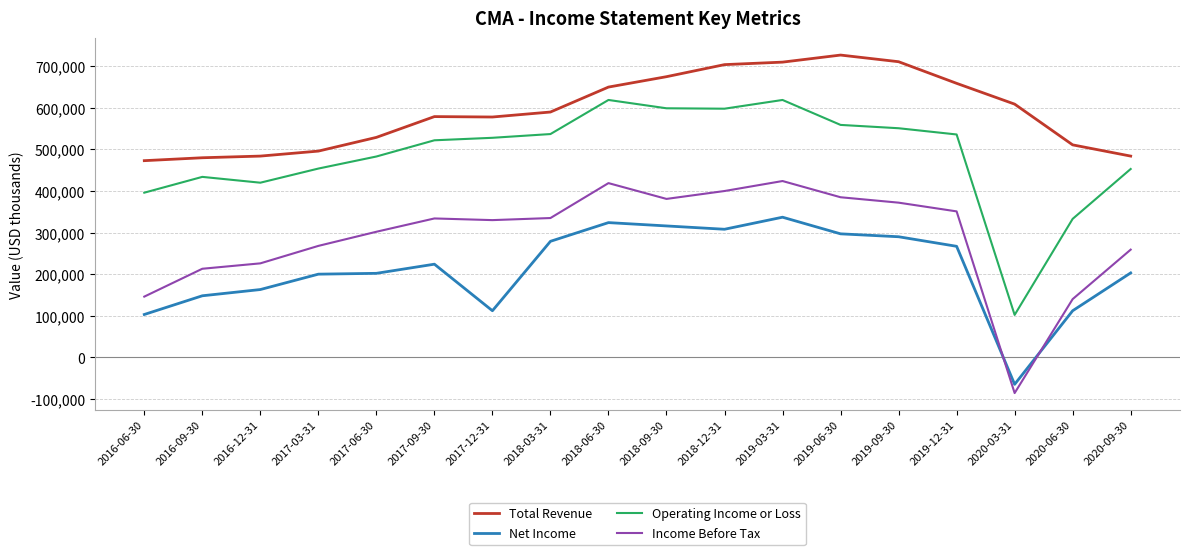

Between 2016-06-30 and 2020-03-31, which series saw the biggest shift?

Operating Income or Loss